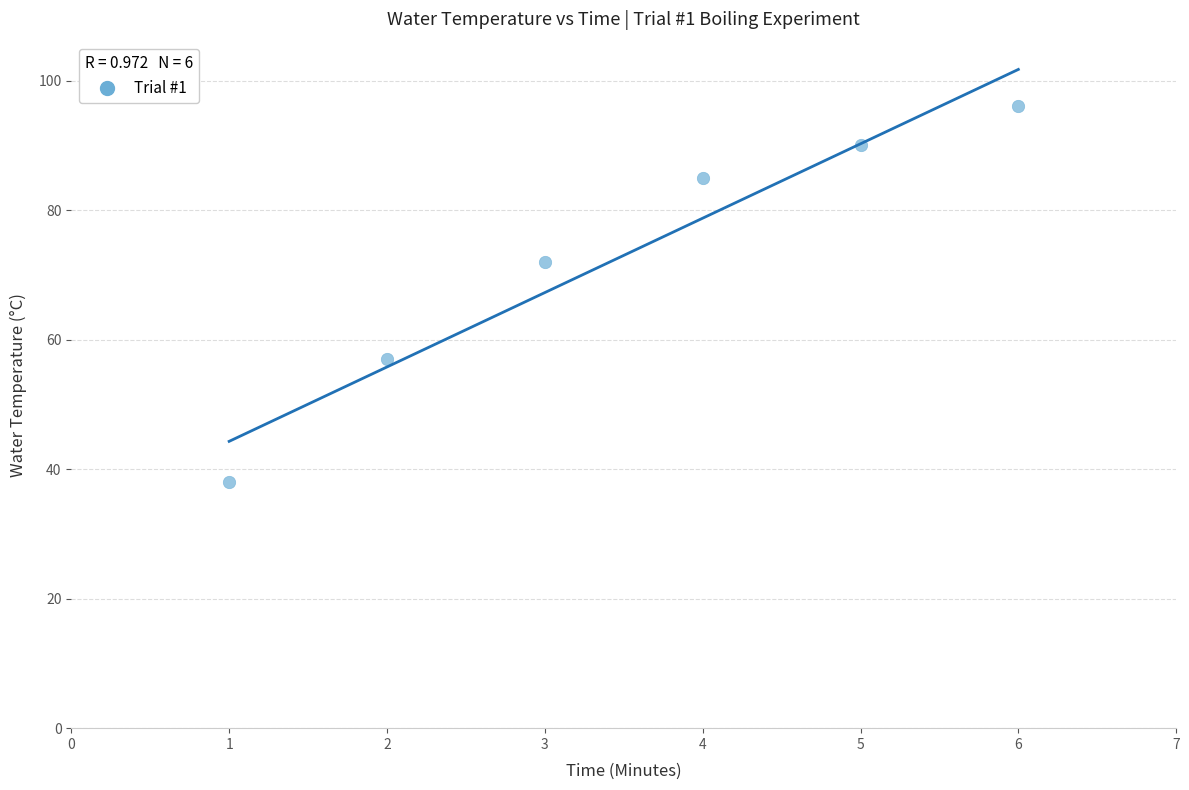

What is the average Y value?

73